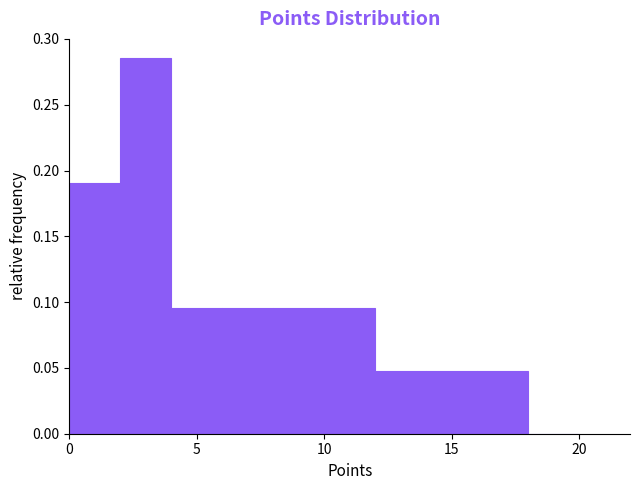

Reading left to right, transcribe this chart: for each bar, give the range it covers on the x-axis and its height. The values are not printed on the chart, so give them approximately, as read against the axis.

0 to 2: 0.190
2 to 4: 0.285
4 to 6: 0.095
6 to 8: 0.095
8 to 10: 0.095
10 to 12: 0.095
12 to 14: 0.050
14 to 16: 0.050
16 to 18: 0.050
18 to 20: 0